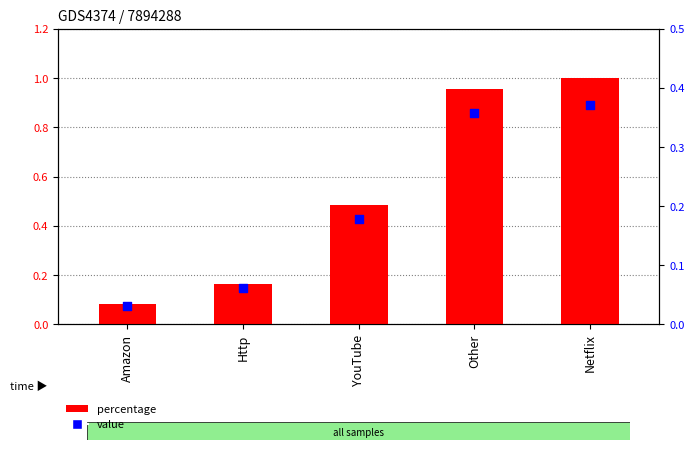

Is the value of value at Amazon greater than the value of percentage at Http?

No